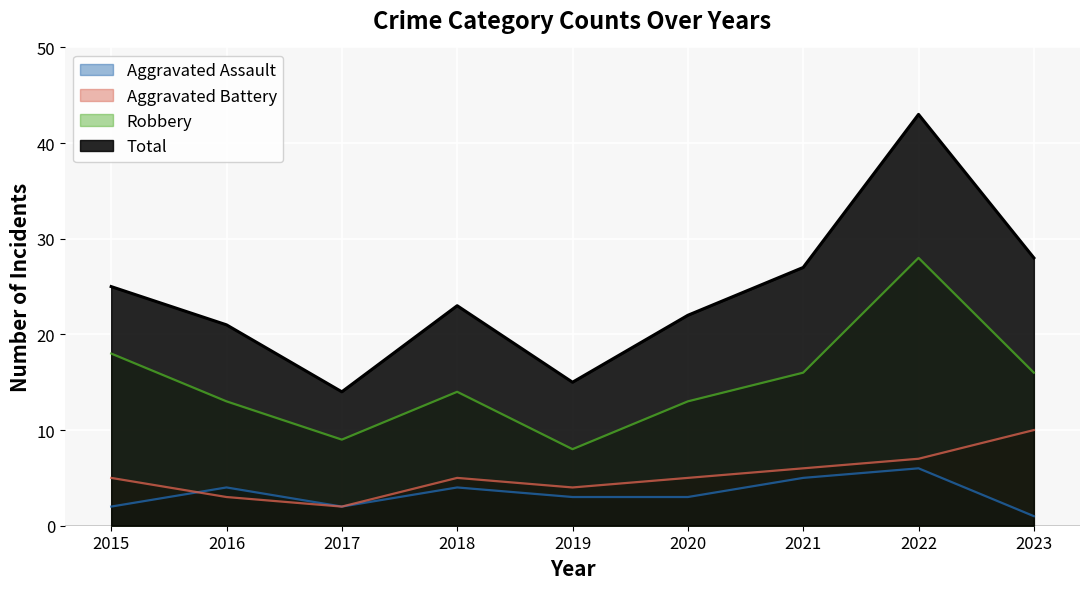

Rank the series at 2015 from lowest to highest value.

Aggravated Assault, Aggravated Battery, Robbery, Total